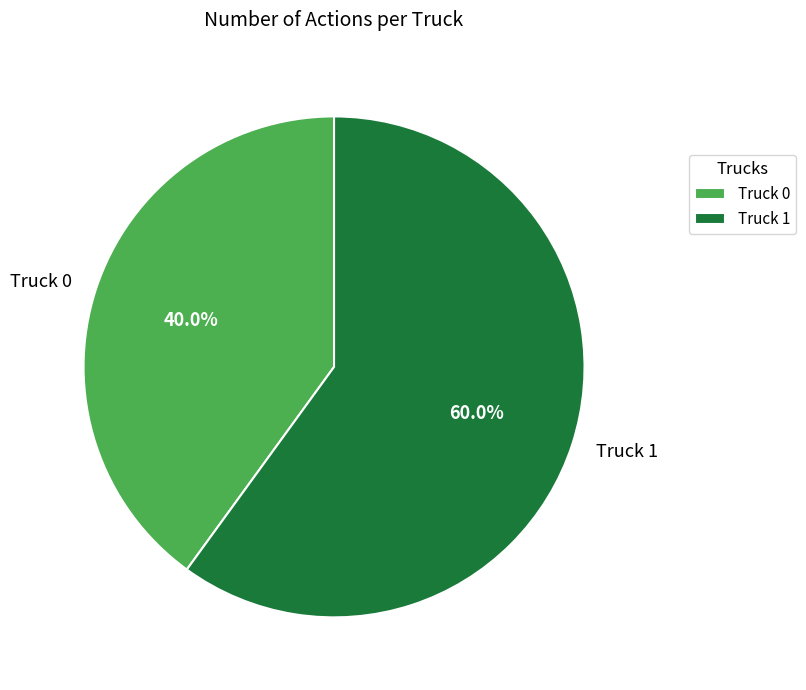

Which category has the biggest portion of the pie?

Truck 1